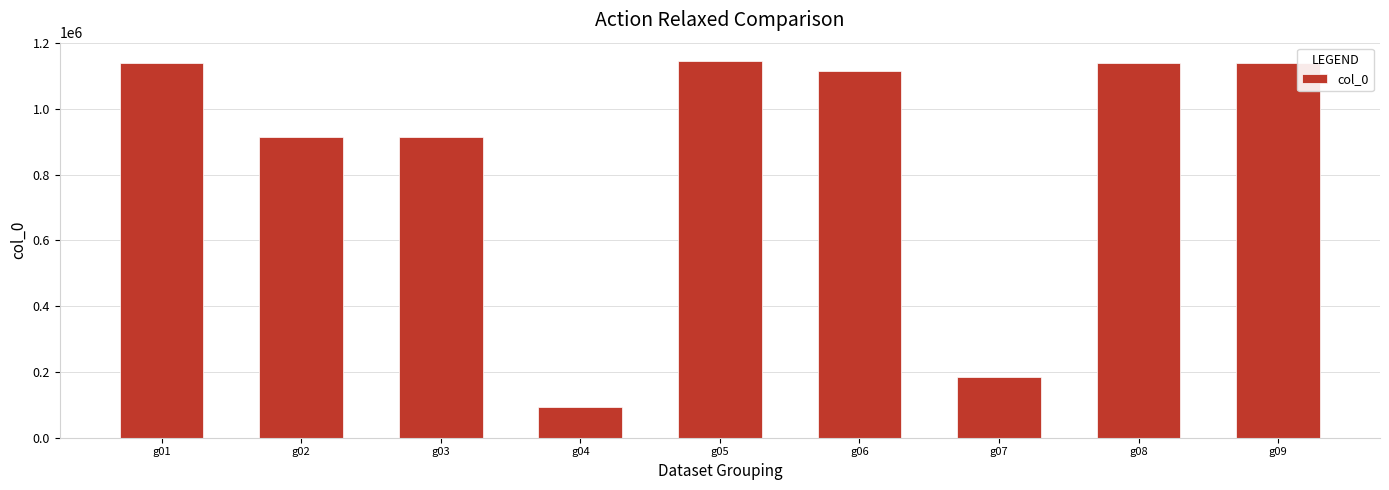

What is the sum of the values at g08 and g04?

1231260